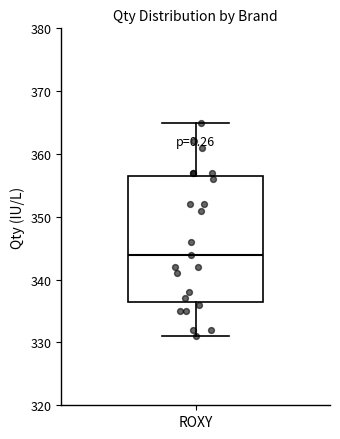

Read this box plot against the y-axis: the position of the median line, the range covered by the box, and the ends of both whiskers. The values are not printed on the chart, so give them approximately, as read against the axis.

median 344, box 337 to 357, whiskers 331 to 365